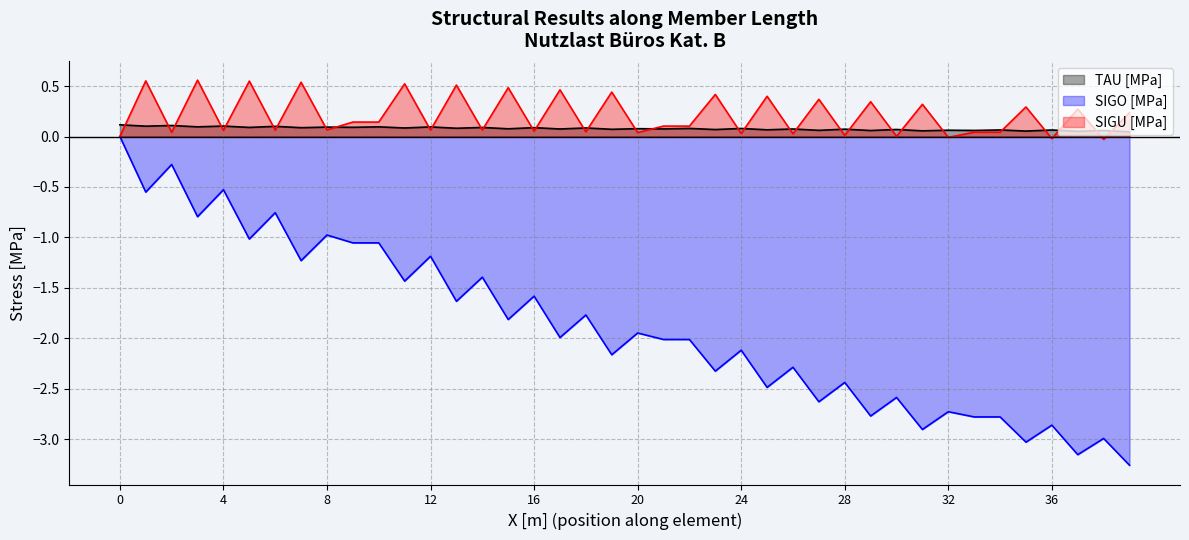

Which series changed the most between 11 and 18?

SIGU [MPa]